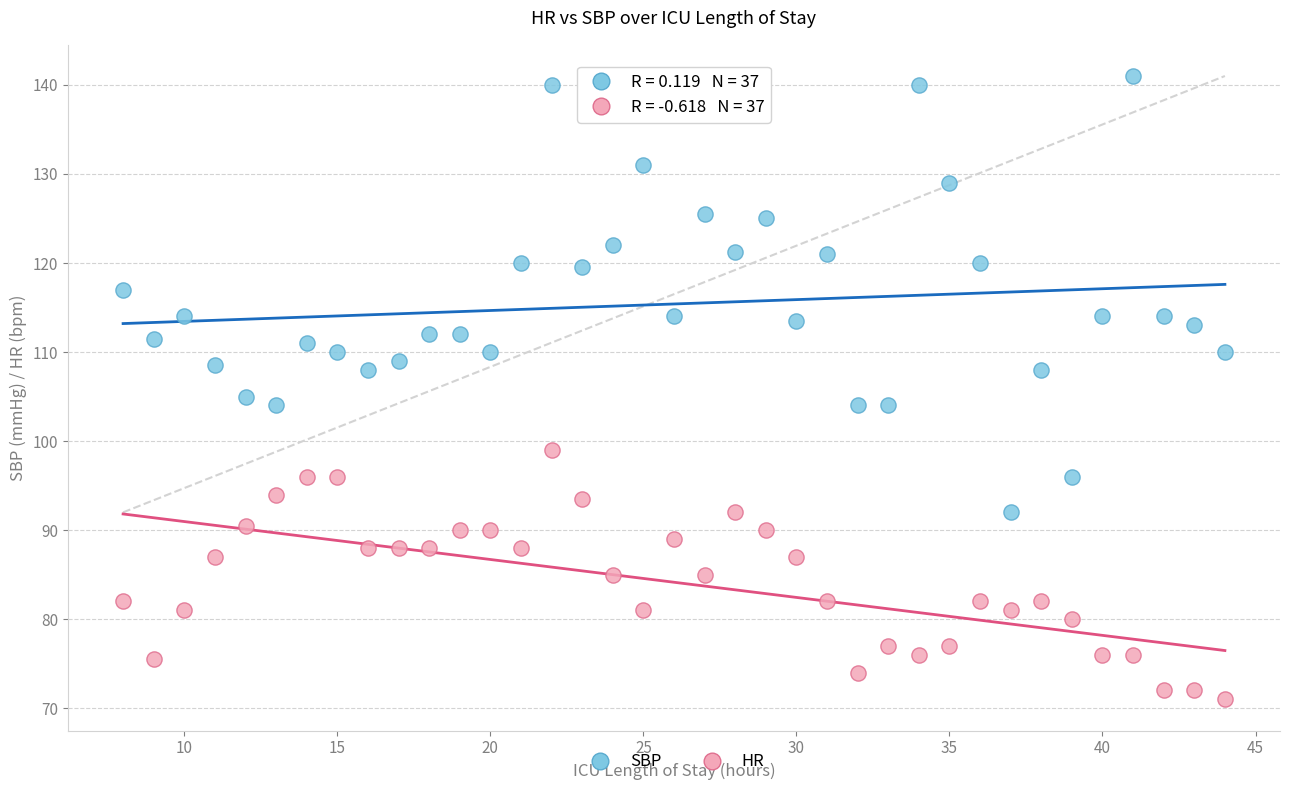

Which series has the largest Y range (max minus min)?

SBP